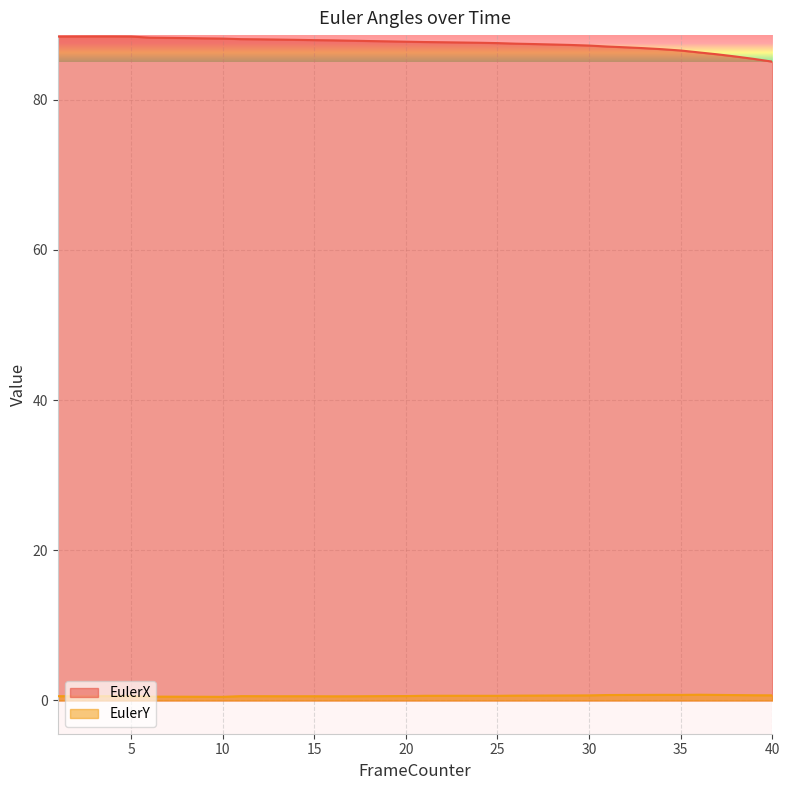

What is the average value of the EulerX series?

87.5